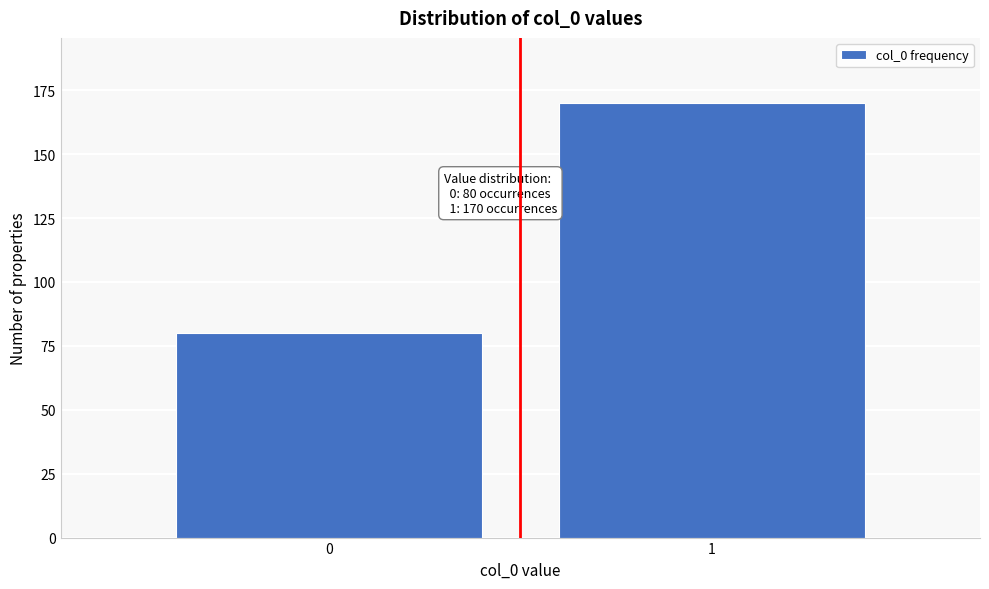

Reading left to right, what are all the values shown in this chart?

80	170